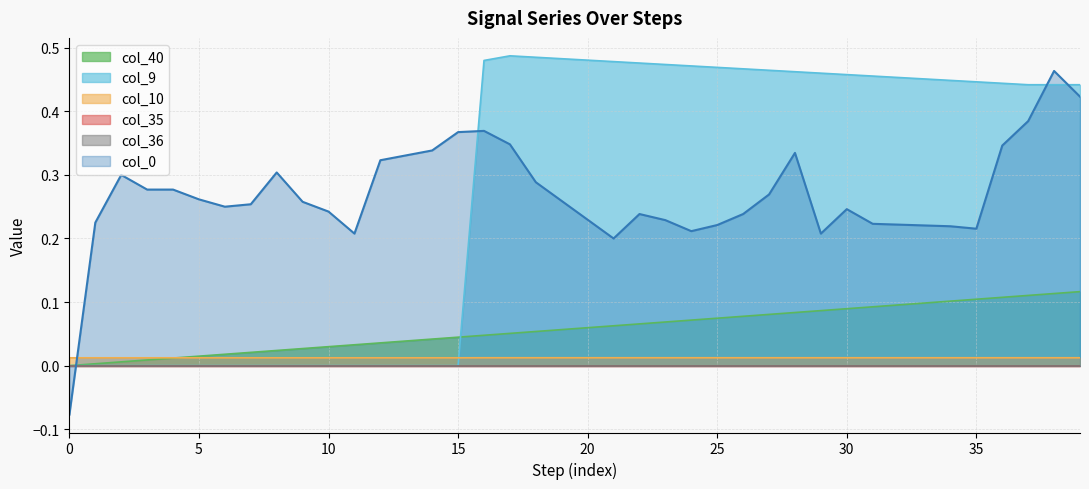

Which series has the widest spread of values?

col_9